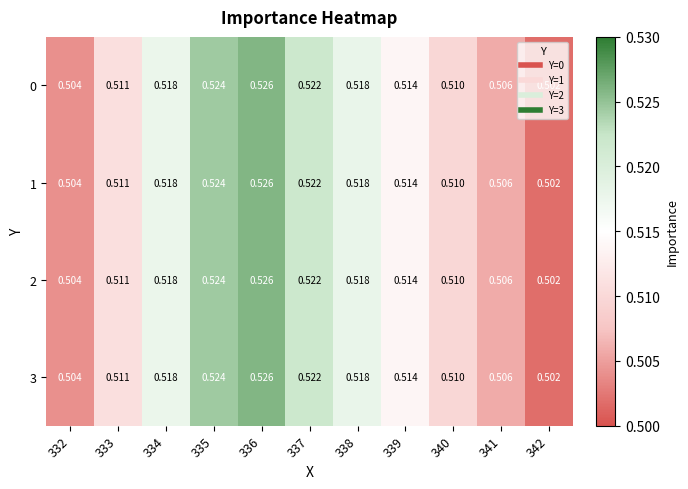

Is the value of 1 at 334 greater than the value of 3 at 332?

Yes